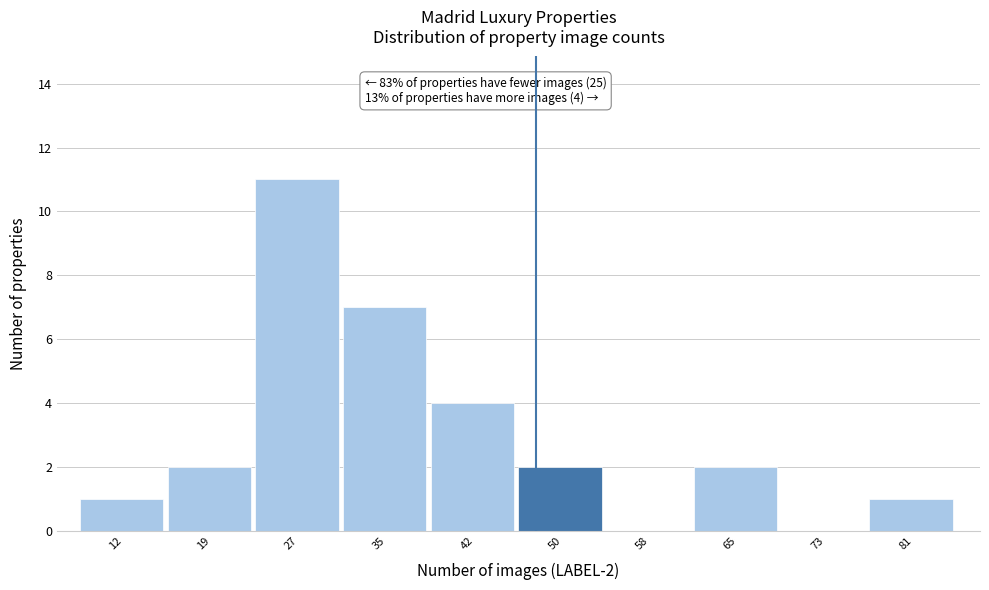

Reading left to right, what are all the values shown in this chart?

12=1	19=2	27=11	35=7	42=4	50=2	58=0	65=2	73=0	81=1